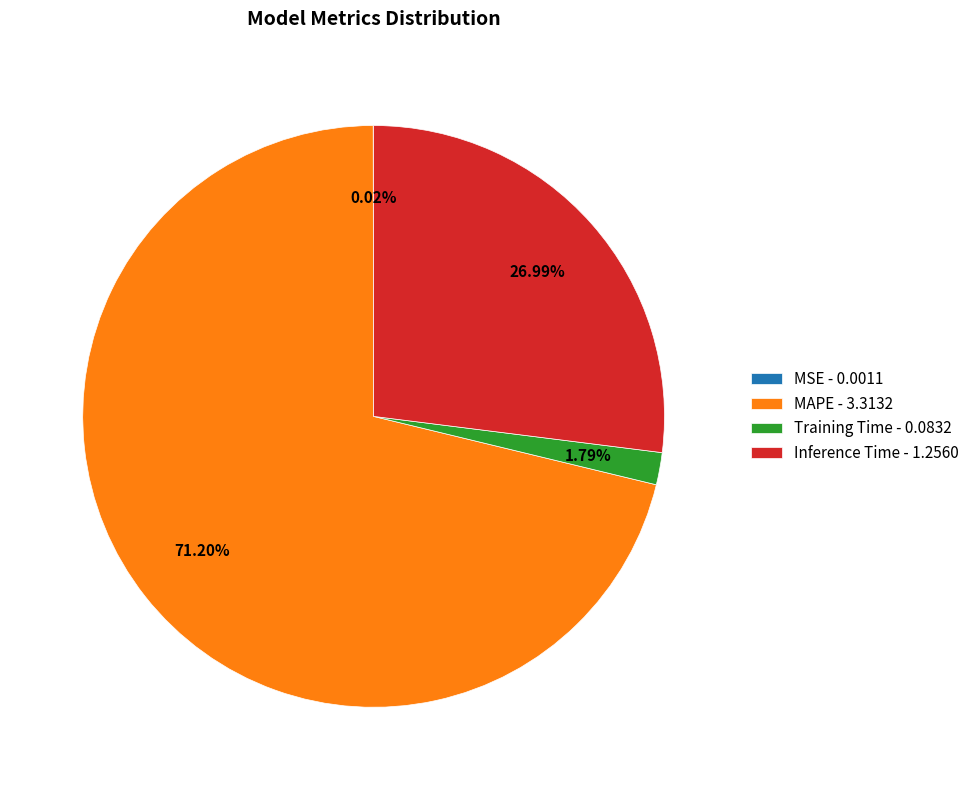

Does any single category account for the majority?

Yes